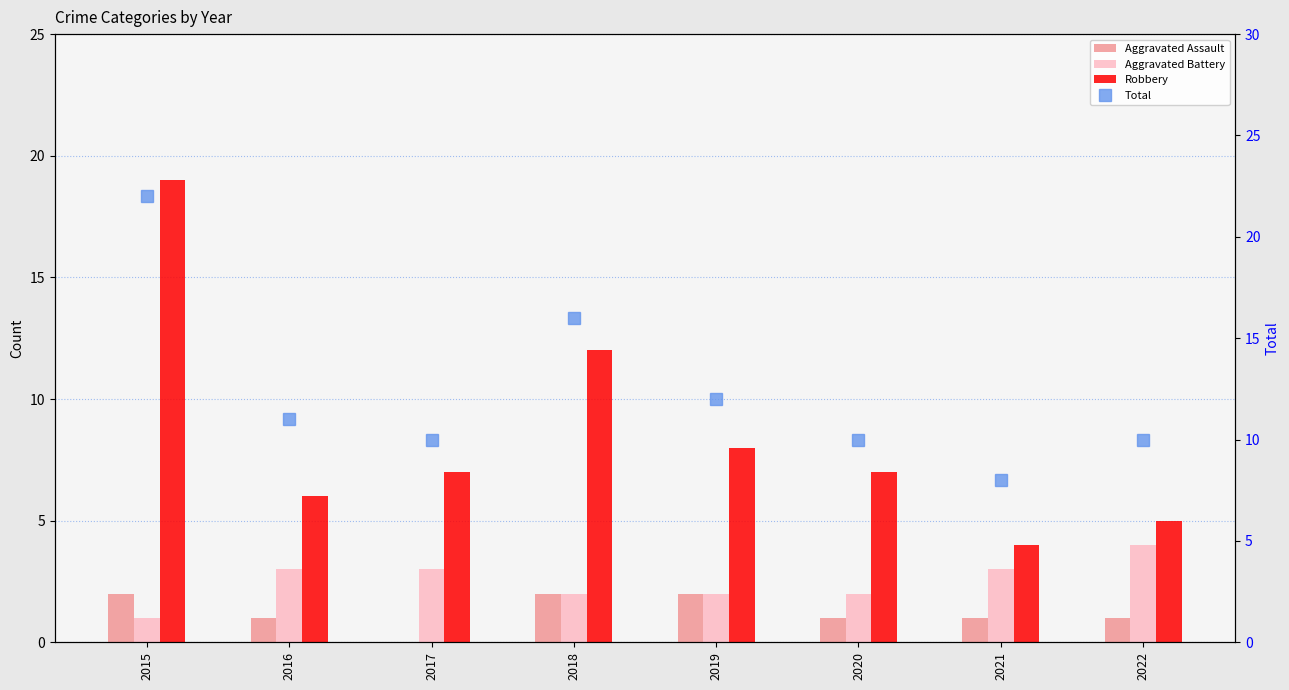

What is the average value of the Aggravated Battery series?

2